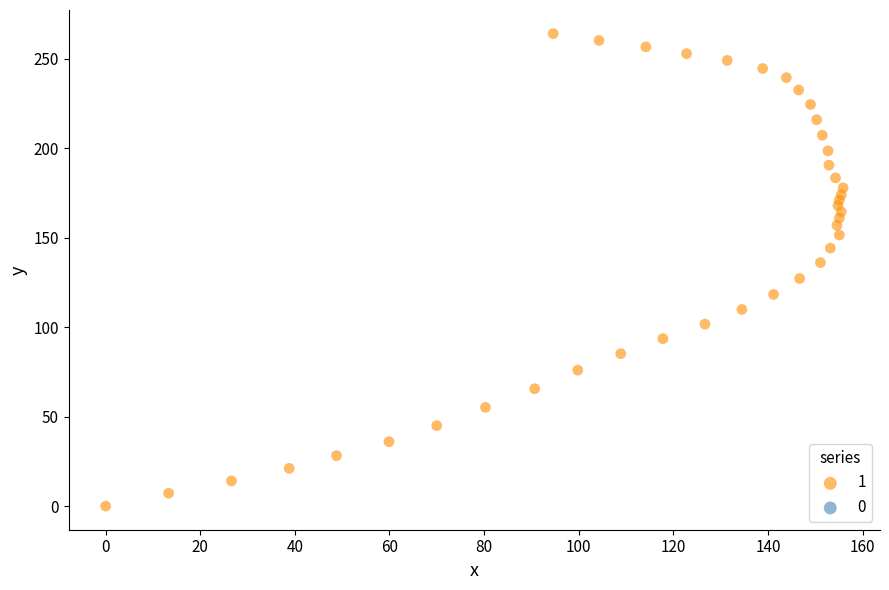

What is the range of X values (max minus min)?

155.9